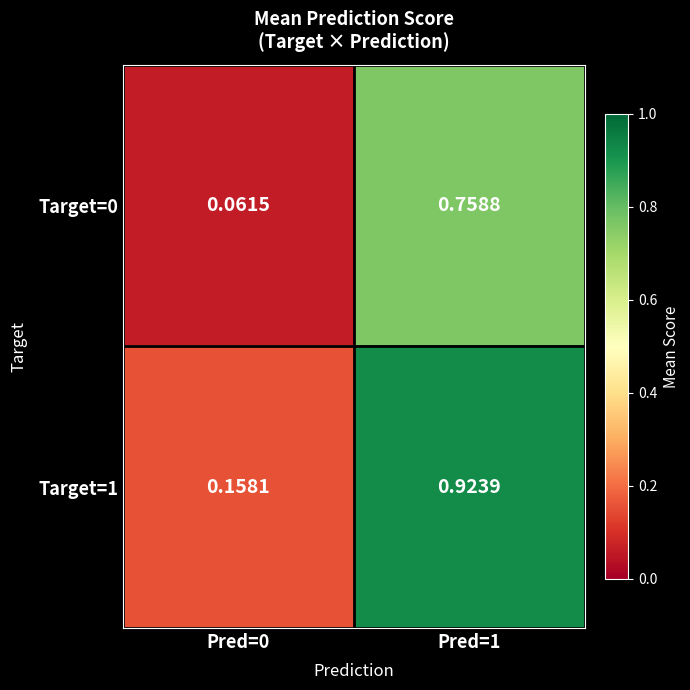

Is the value of Target=1 at Pred=1 greater than the value of Target=0 at Pred=1?

Yes